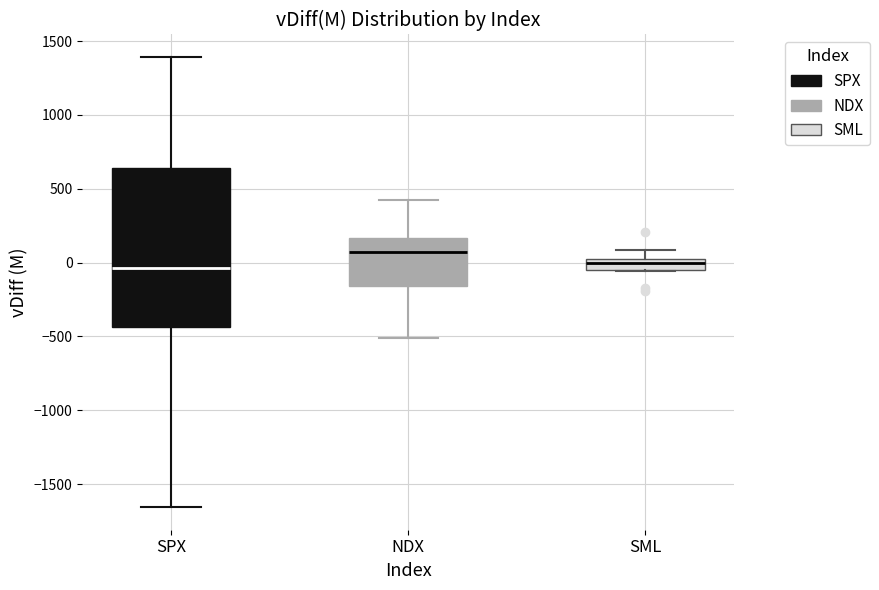

Which box's median line is the highest?

NDX